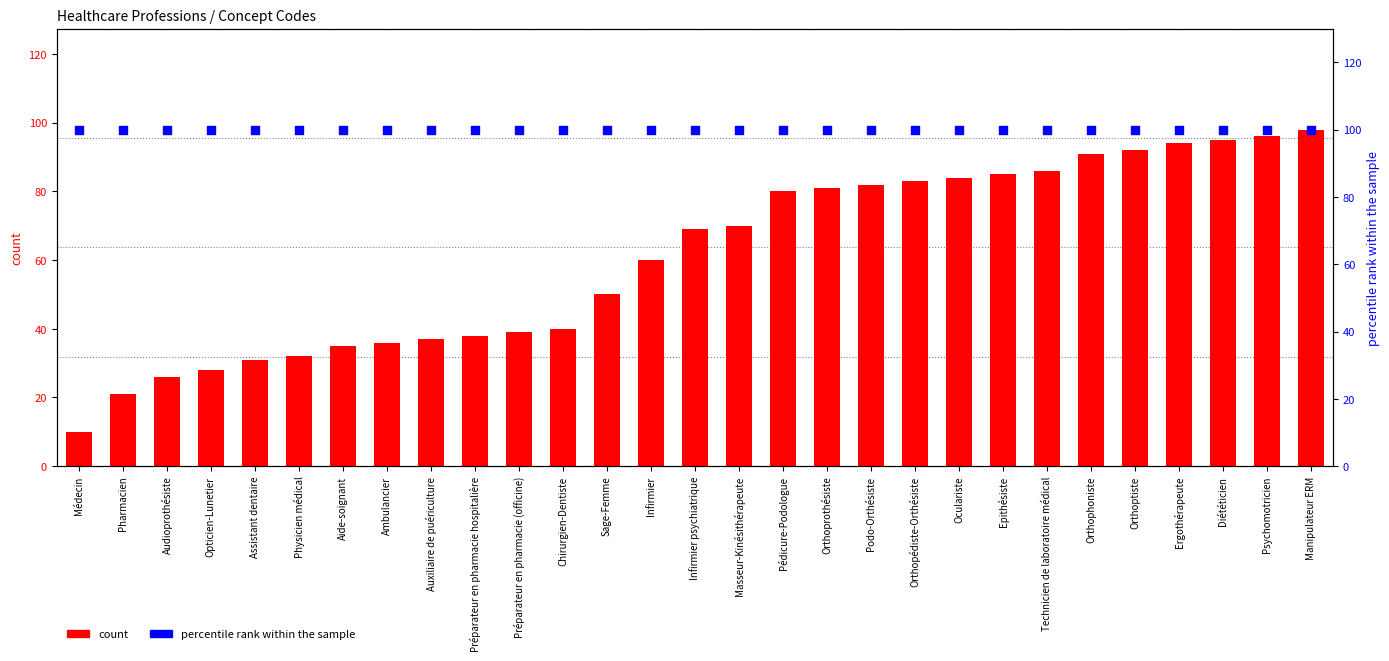

Which series has the largest total across all categories?

percentile rank within the sample